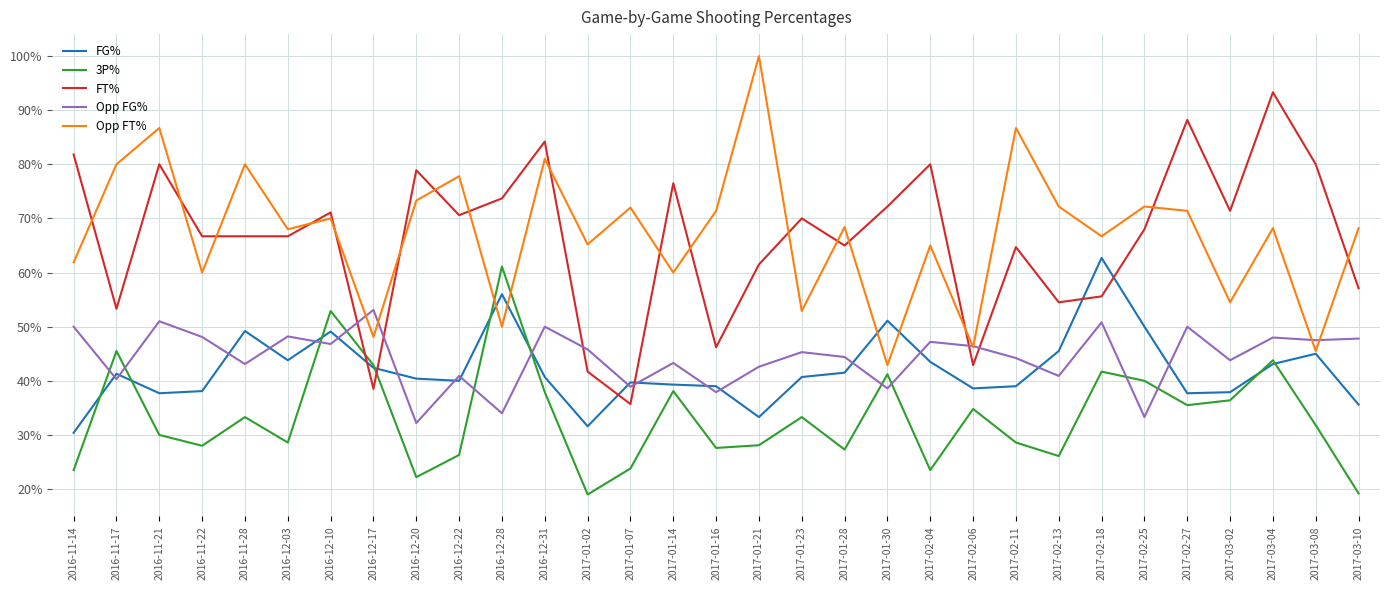

Reading right to left, what are all the values shown in this chart?

FG%: 0.4	0.5	0.4	0.4	0.4	0.5	0.6	0.5	0.4	0.4	0.4	0.5	0.4	0.4	0.3	0.4	0.4	0.4	0.3	0.4	0.6	0.4	0.4	0.4	0.5	0.4	0.5	0.4	0.4	0.4	0.3
3P%: 0.2	0.3	0.4	0.4	0.4	0.4	0.4	0.3	0.3	0.3	0.2	0.4	0.3	0.3	0.3	0.3	0.4	0.2	0.2	0.4	0.6	0.3	0.2	0.4	0.5	0.3	0.3	0.3	0.3	0.5	0.2
FT%: 0.6	0.8	0.9	0.7	0.9	0.7	0.6	0.5	0.6	0.4	0.8	0.7	0.7	0.7	0.6	0.5	0.8	0.4	0.4	0.8	0.7	0.7	0.8	0.4	0.7	0.7	0.7	0.7	0.8	0.5	0.8
Opp FG%: 0.5	0.5	0.5	0.4	0.5	0.3	0.5	0.4	0.4	0.5	0.5	0.4	0.4	0.5	0.4	0.4	0.4	0.4	0.5	0.5	0.3	0.4	0.3	0.5	0.5	0.5	0.4	0.5	0.5	0.4	0.5
Opp FT%: 0.7	0.5	0.7	0.5	0.7	0.7	0.7	0.7	0.9	0.5	0.7	0.4	0.7	0.5	1.0	0.7	0.6	0.7	0.7	0.8	0.5	0.8	0.7	0.5	0.7	0.7	0.8	0.6	0.9	0.8	0.6